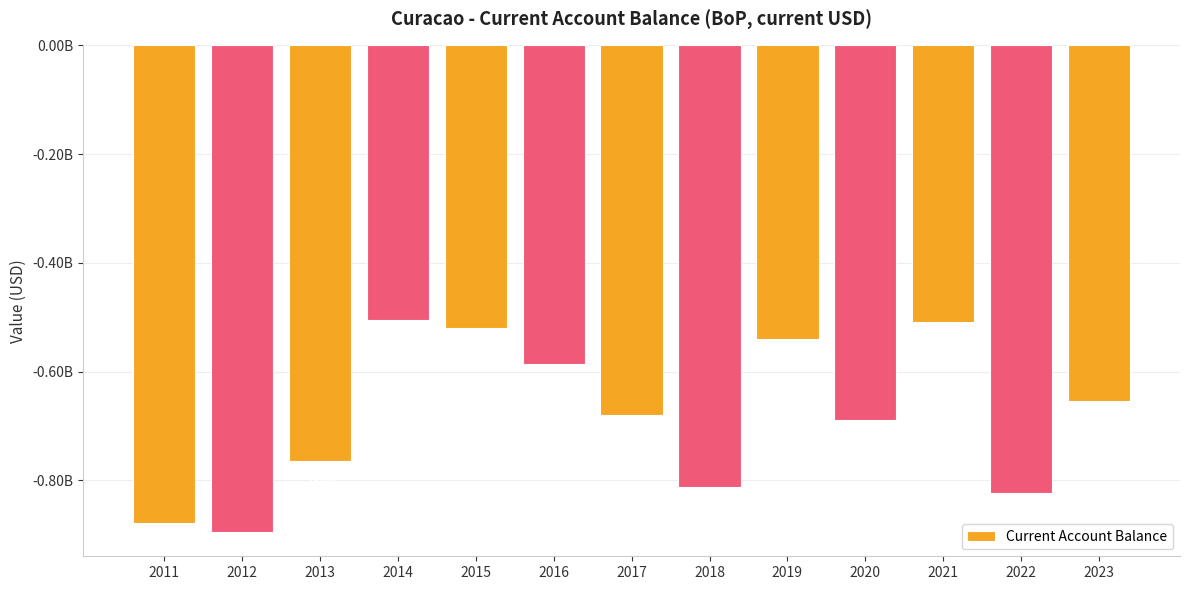

Are the bars grouped side by side (vs. stacked)?

No